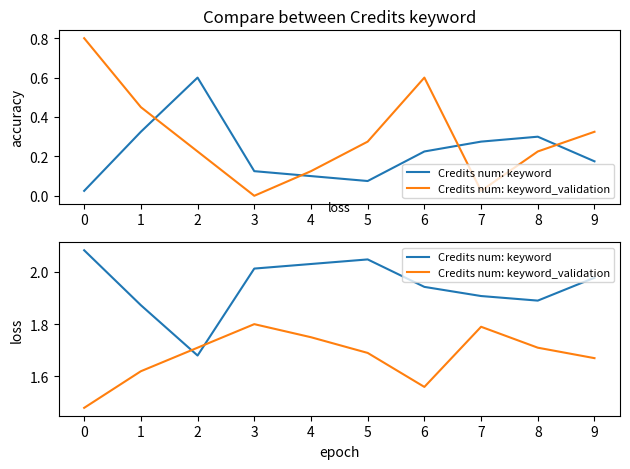

What value does the Credits num: keyword_validation series have at 1?

1.6